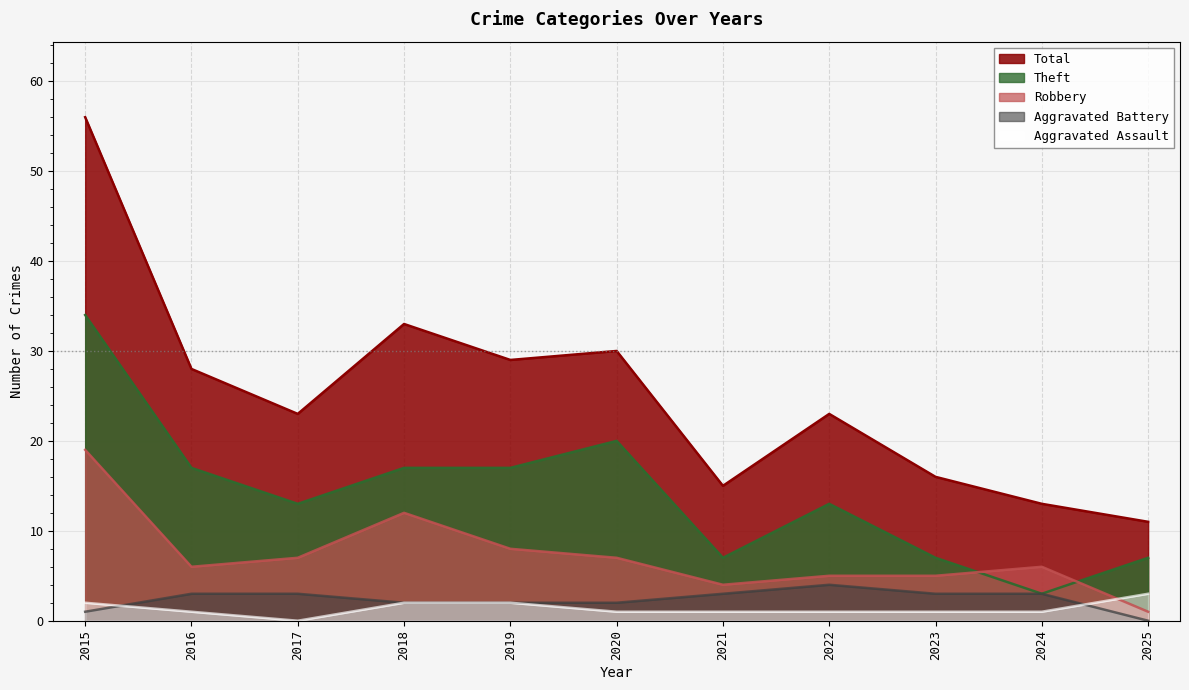

Which series has the largest range (max minus min)?

Total